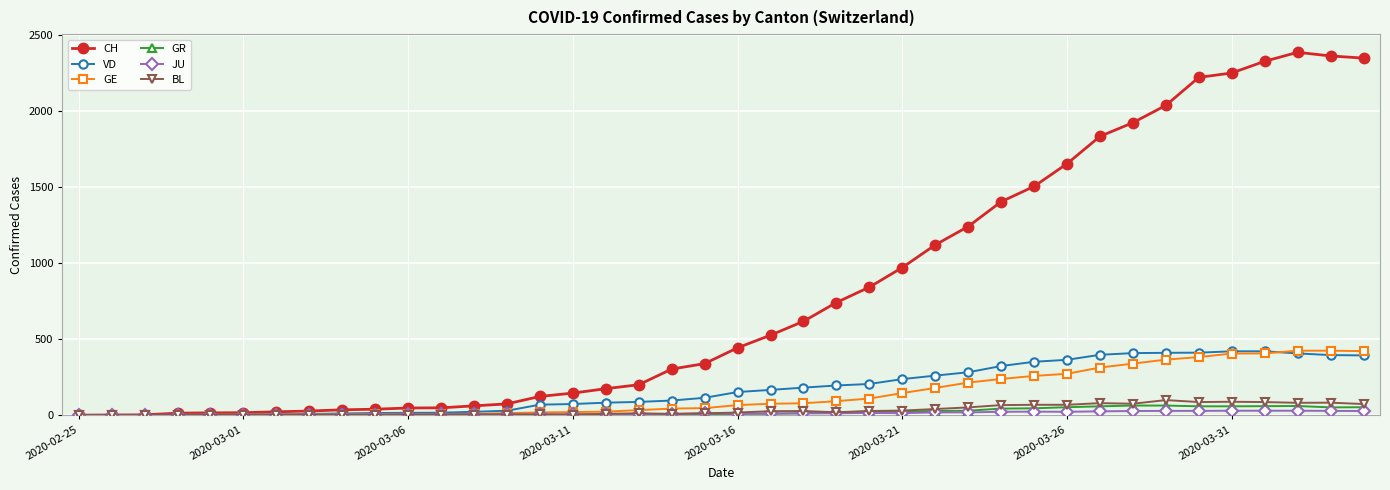

At how many categories does at least one series exceed 2134?

6